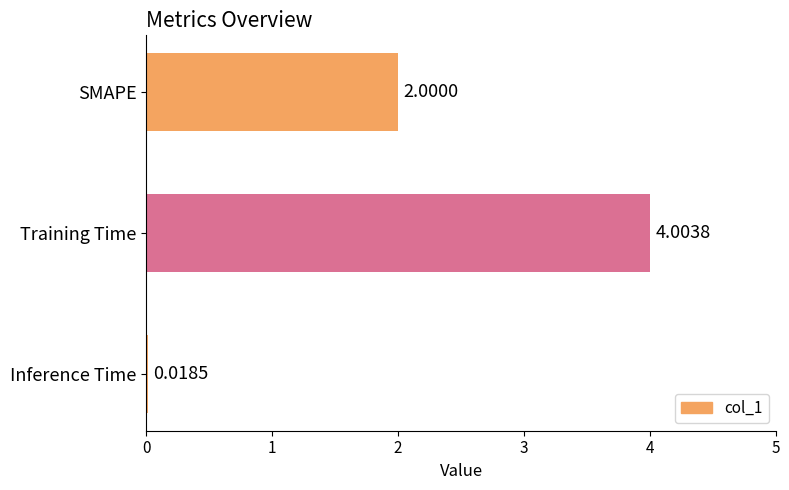

Which category has the highest value across all series?

Training Time